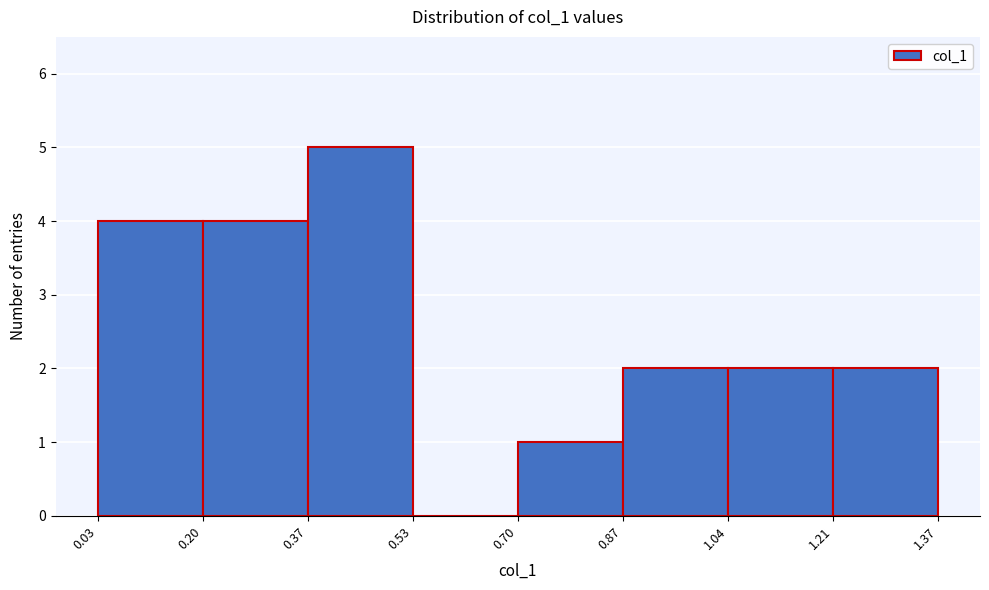

Reading left to right, list every bar in this chart as the range it spans on the x-axis followed by its height. The values are not printed on the chart, so give them approximately, as read against the axis.

0.03 to 0.20: 4
0.20 to 0.37: 4
0.37 to 0.53: 5
0.53 to 0.70: 0
0.70 to 0.87: 1
0.87 to 1.04: 2
1.04 to 1.21: 2
1.21 to 1.37: 2